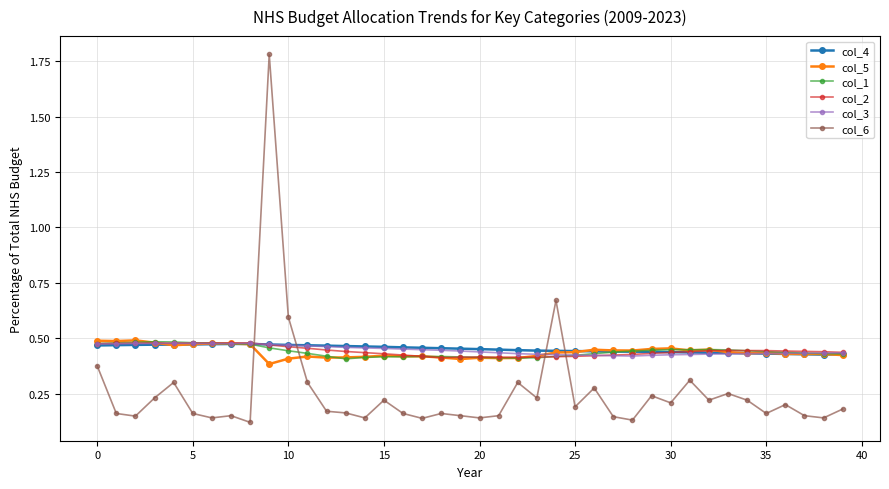

Is this an area chart (filled region under the line)?

No